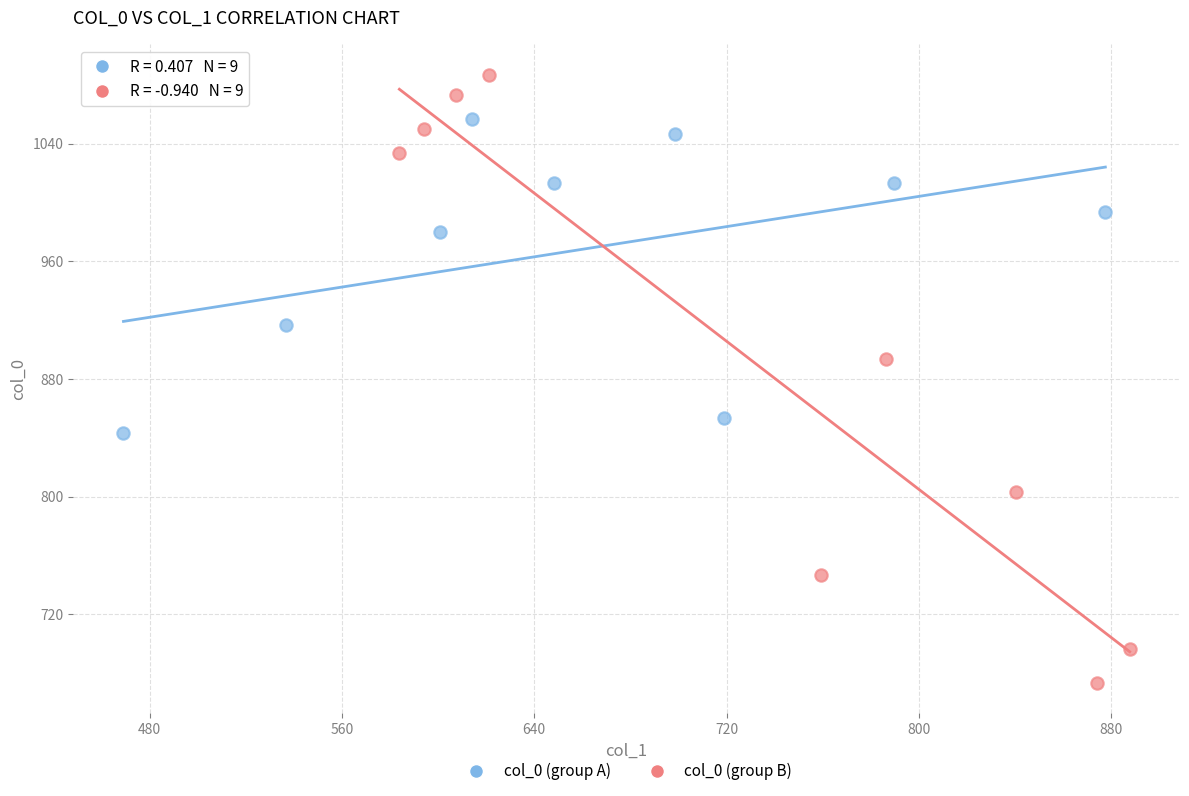

Which series has the largest Y range (max minus min)?

col_0 (group B)